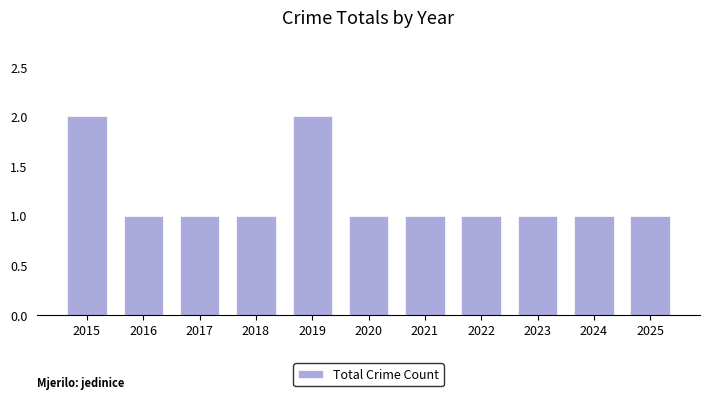

What is the ratio of the value at 2019 to the value at 2018?

2.0